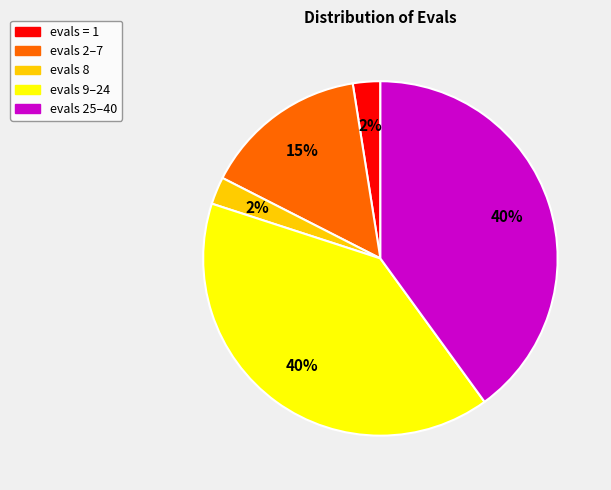

Approximately how many times larger is the value at evals 2–7 compared to evals 9–24?

0.4